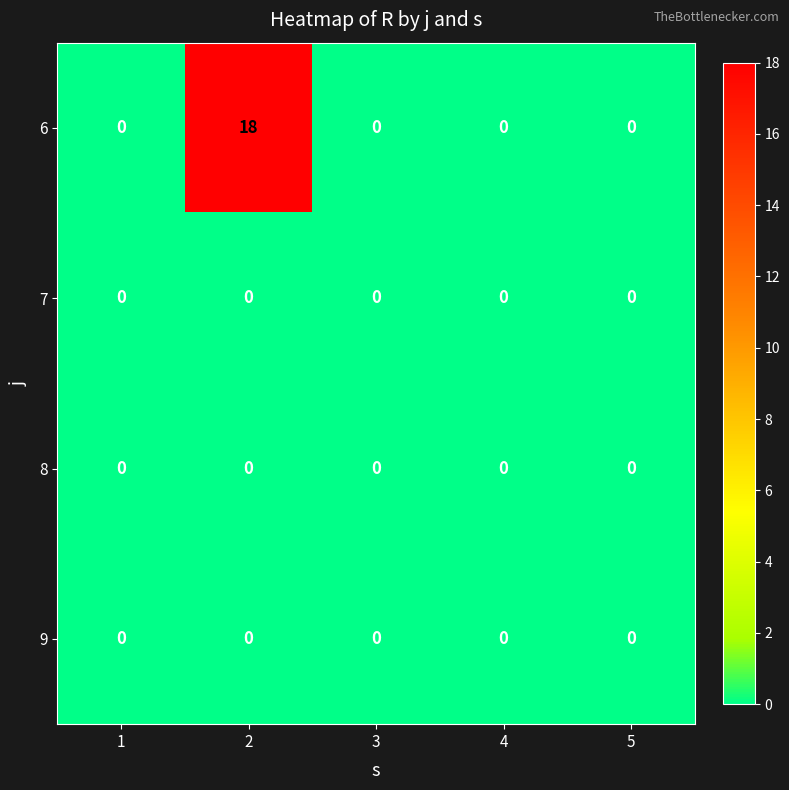

At which category is the sum across all series the highest?

2